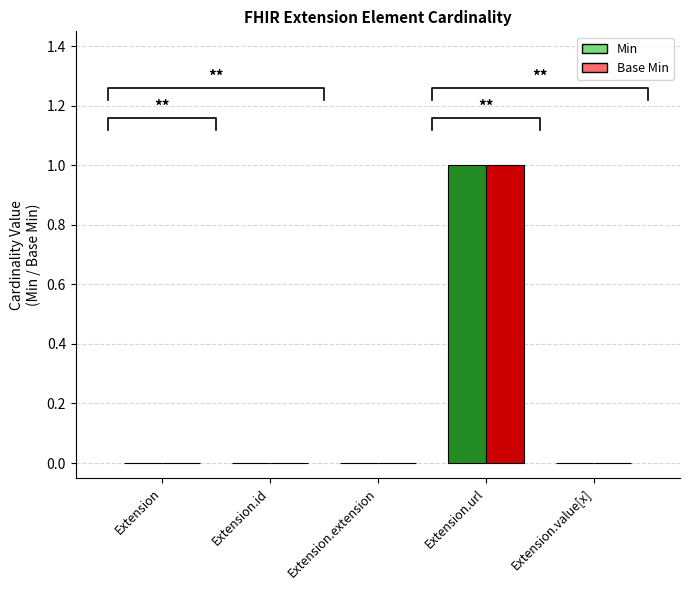

Reading left to right, list all the values displayed in this chart.

Min: 0	0	0	1	0
Base Min: 0	0	0	1	0